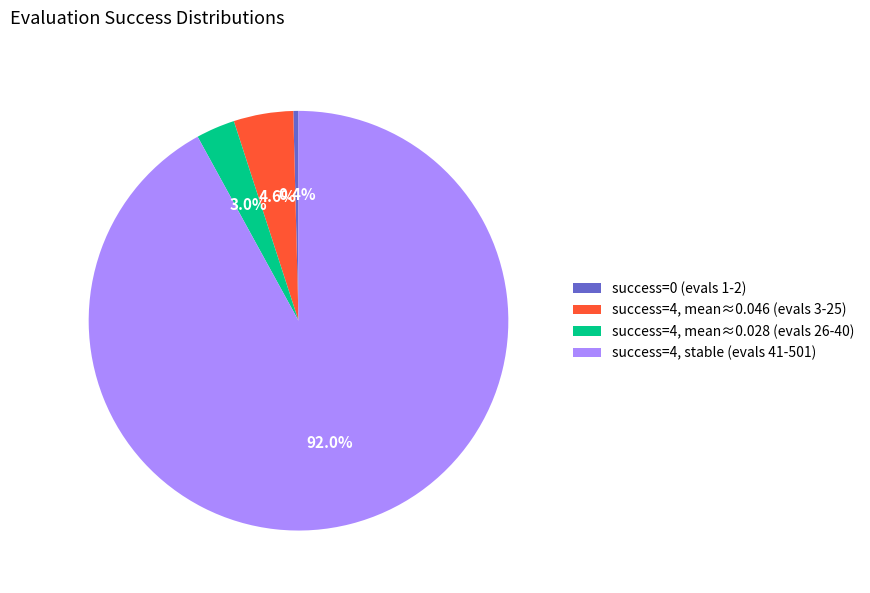

Which has a higher value, success=4, stable (evals 41-501) or success=4, mean≈0.028 (evals 26-40)?

success=4, stable (evals 41-501)